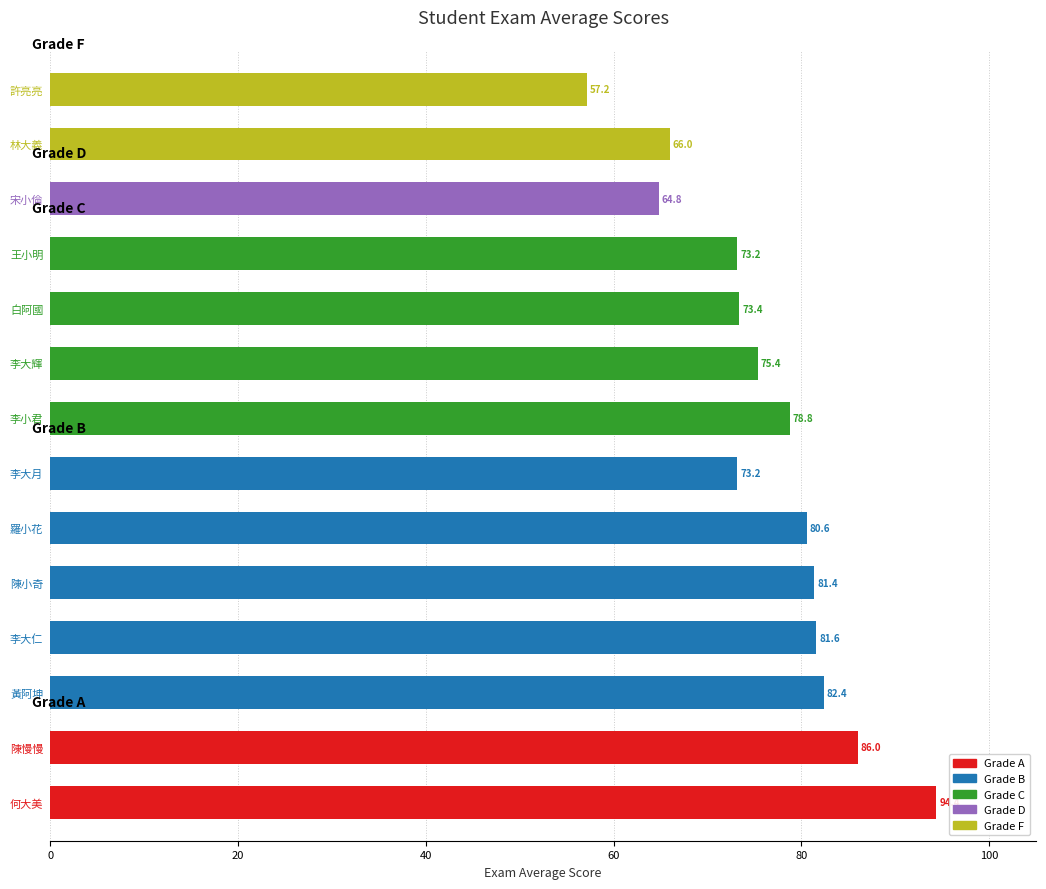

Which category has the lowest value across all series?

許亮亮